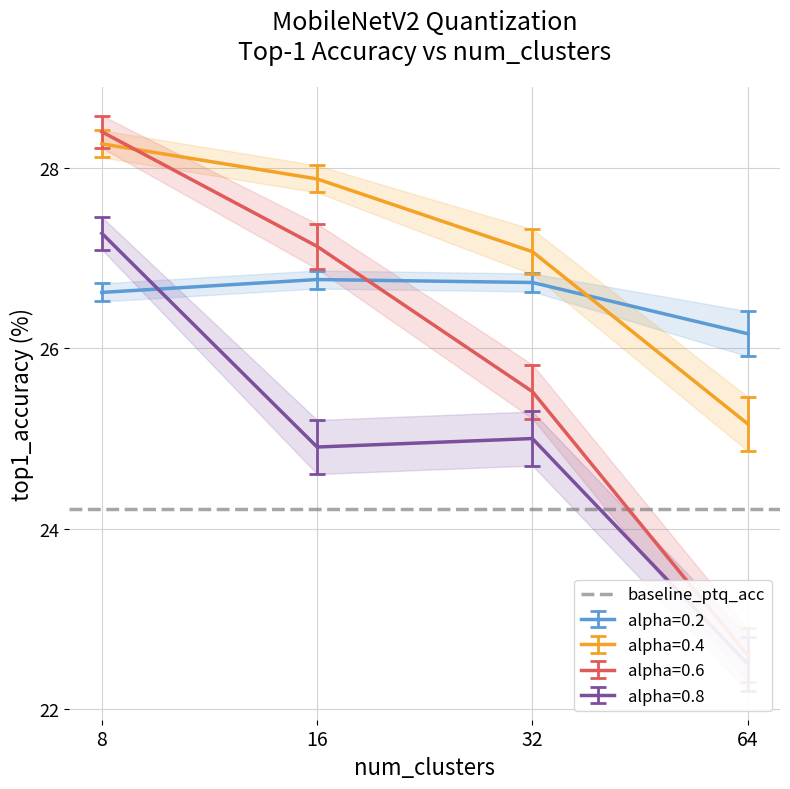

What is the spread (max minus min) of values at 64?

4.0